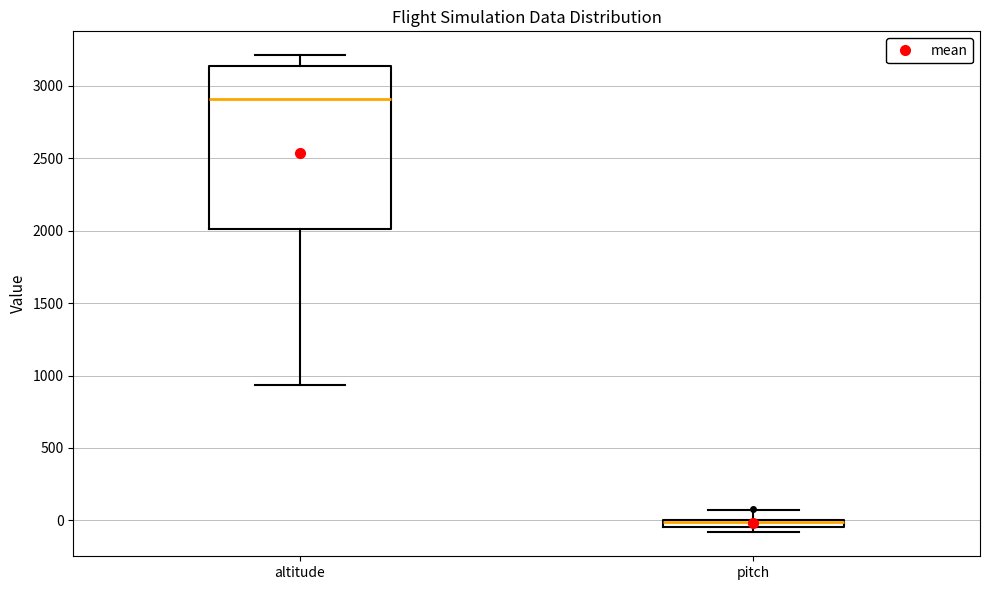

Where does the median line of the box for altitude sit on the y-axis? The values are not printed on the chart, so give them approximately, as read against the axis.

2900